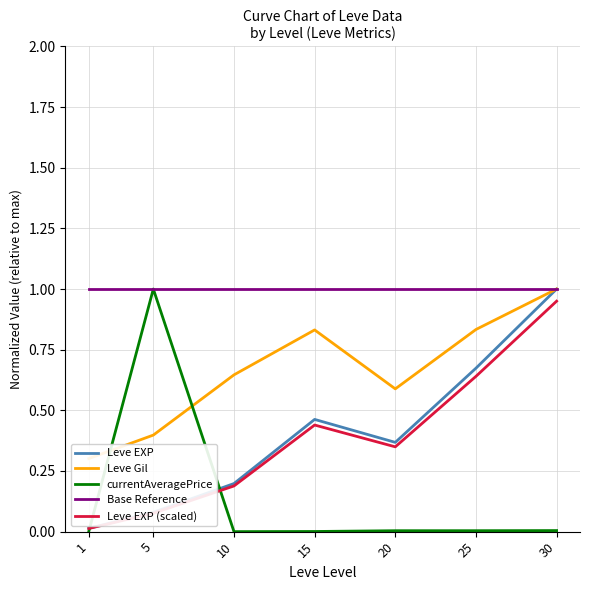

Reading left to right, extract all data points from this chart.

Leve EXP: 1=0.0	5=0.1	10=0.2	15=0.5	20=0.4	25=0.7	30=1.0
Leve Gil: 1=0.3	5=0.4	10=0.6	15=0.8	20=0.6	25=0.8	30=1.0
currentAveragePrice: 1=0.0	5=1.0	10=0.0	15=0.0	20=0.0	25=0.0	30=0.0
Base Reference: 1=1.0	5=1.0	10=1.0	15=1.0	20=1.0	25=1.0	30=1.0
Leve EXP (scaled): 1=0.0	5=0.1	10=0.2	15=0.4	20=0.3	25=0.6	30=0.9